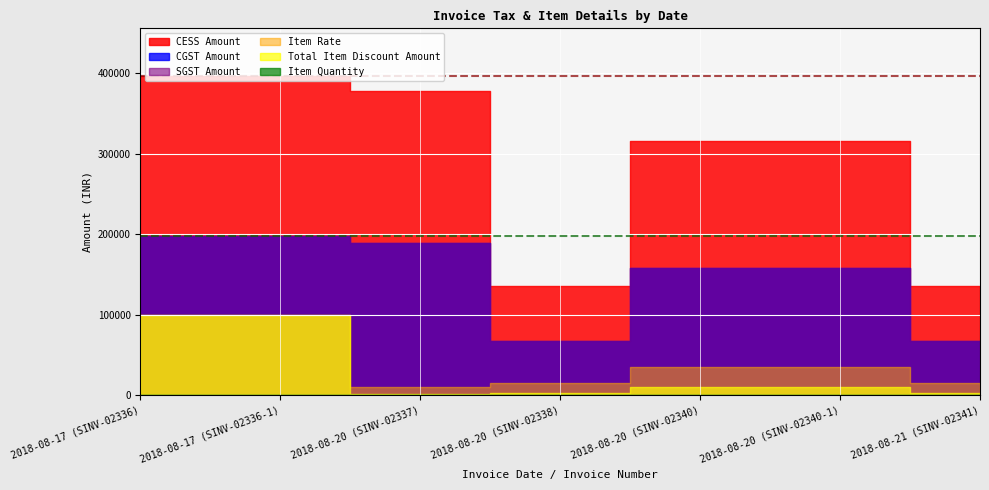

Which category has the lowest value across all series?

2018-08-20 (SINV-02338)